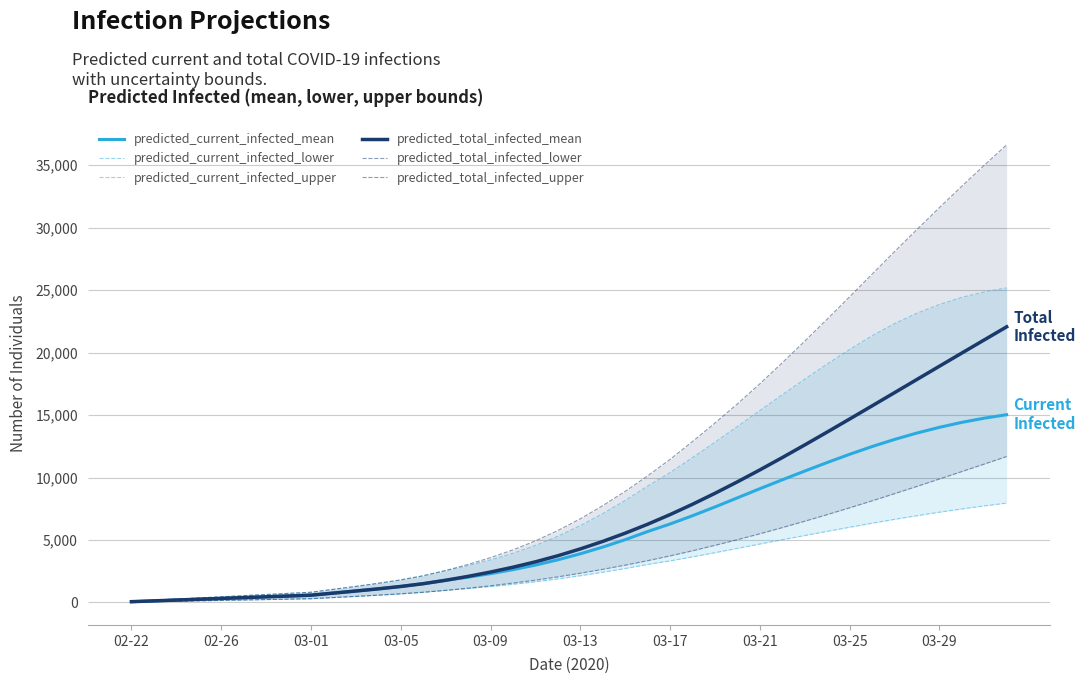

True or false: predicted_current_infected_mean has a value of 65 at 02-22.

True